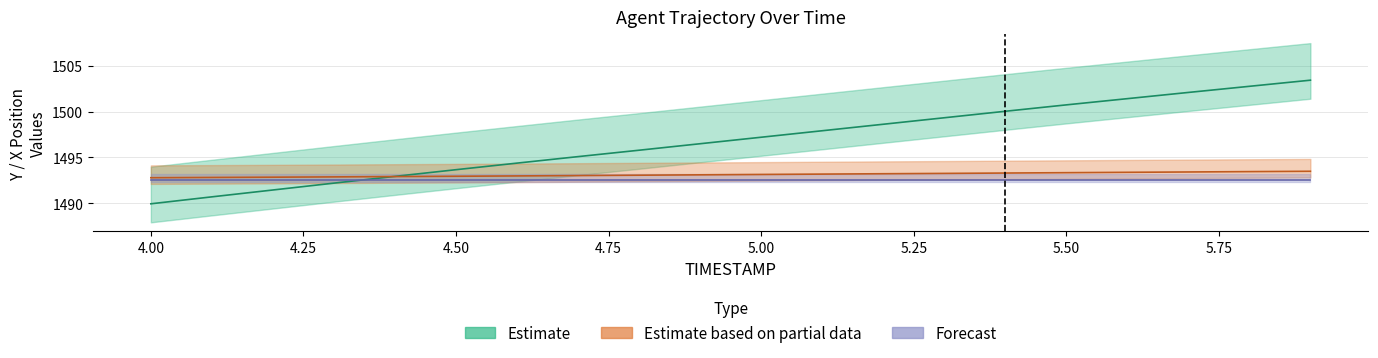

The value of X at 4.7 is 2385.4. True or false?

False